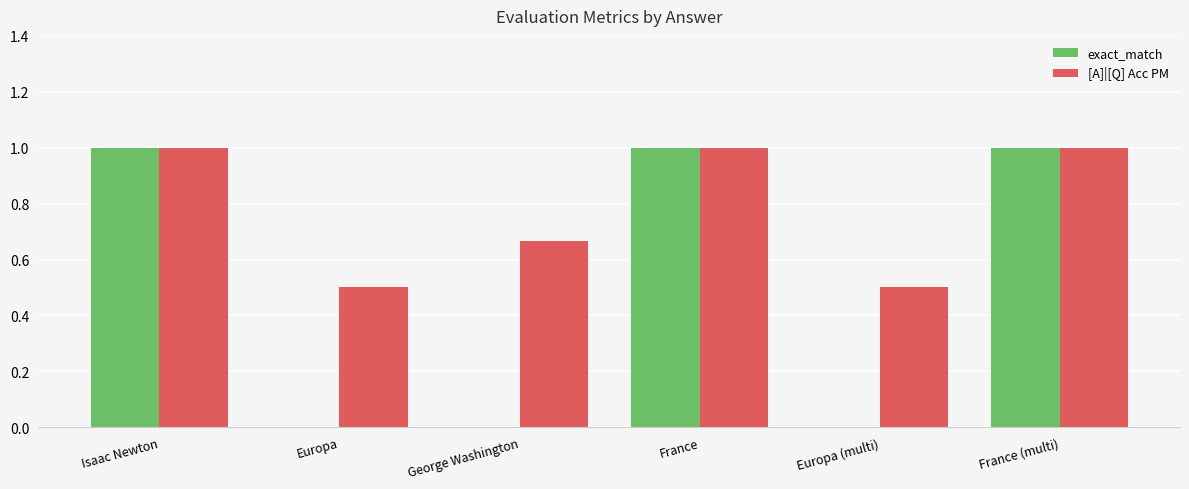

Count the number of categories in the chart.

6